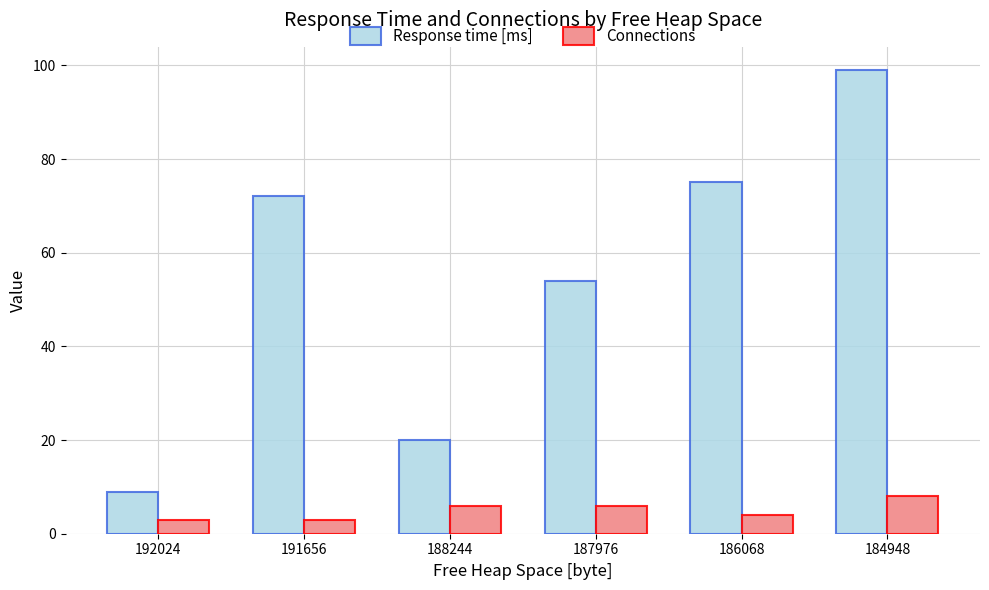

List the series in order of their overall mean, lowest first.

Connections, Response time [ms]